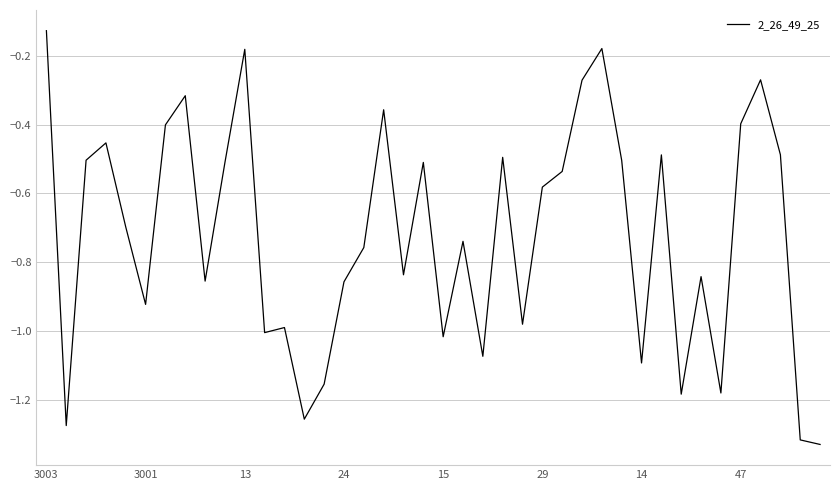

What is the difference between the maximum and minimum values?

1.2